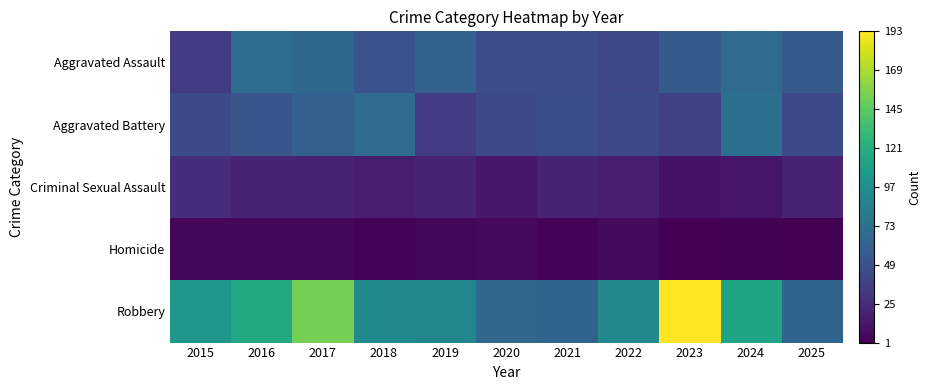

Reading right to left, what are all the values shown in this chart?

Aggravated Assault: 2025=55	2024=68	2023=55	2022=42	2021=46	2020=46	2019=61	2018=50	2017=65	2016=69	2015=34
Aggravated Battery: 2025=44	2024=71	2023=38	2022=43	2021=47	2020=44	2019=35	2018=68	2017=60	2016=52	2015=44
Criminal Sexual Assault: 2025=20	2024=12	2023=10	2022=17	2021=20	2020=13	2019=19	2018=16	2017=19	2016=20	2015=25
Homicide: 2025=1	2024=2	2023=1	2022=6	2021=3	2020=5	2019=4	2018=3	2017=4	2016=4	2015=4
Robbery: 2025=63	2024=113	2023=193	2022=91	2021=63	2020=64	2019=89	2018=93	2017=153	2016=117	2015=103